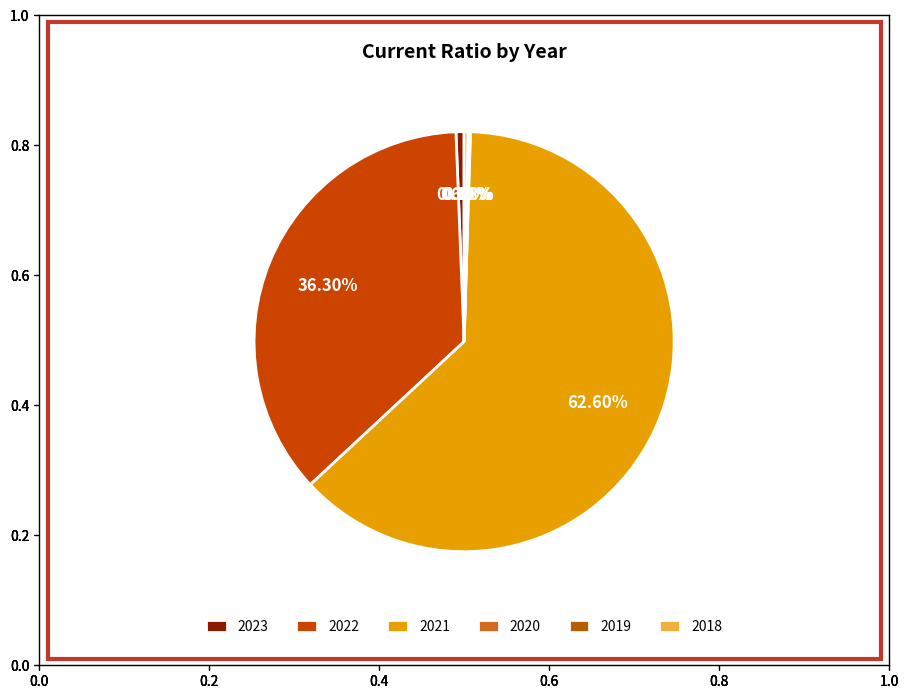

What portion of the pie excludes 2023?

99.4%